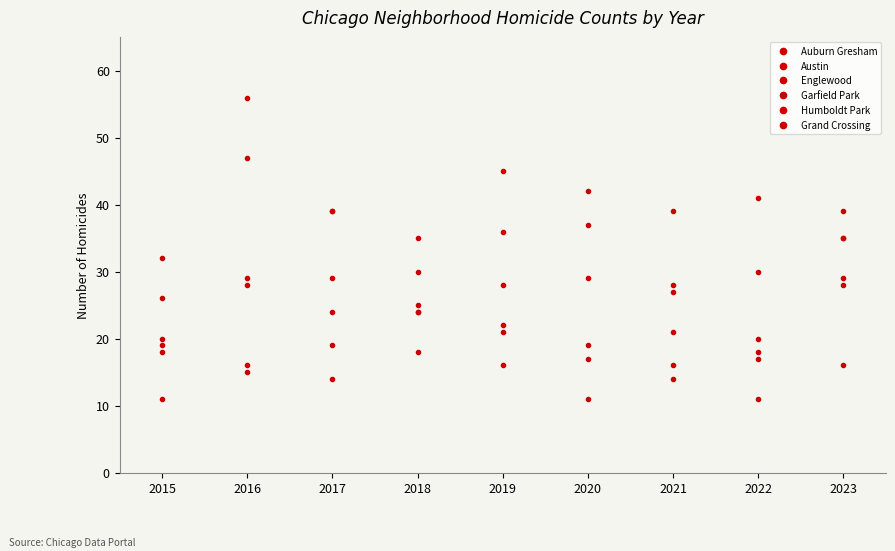

How many series are shown in this chart?

6